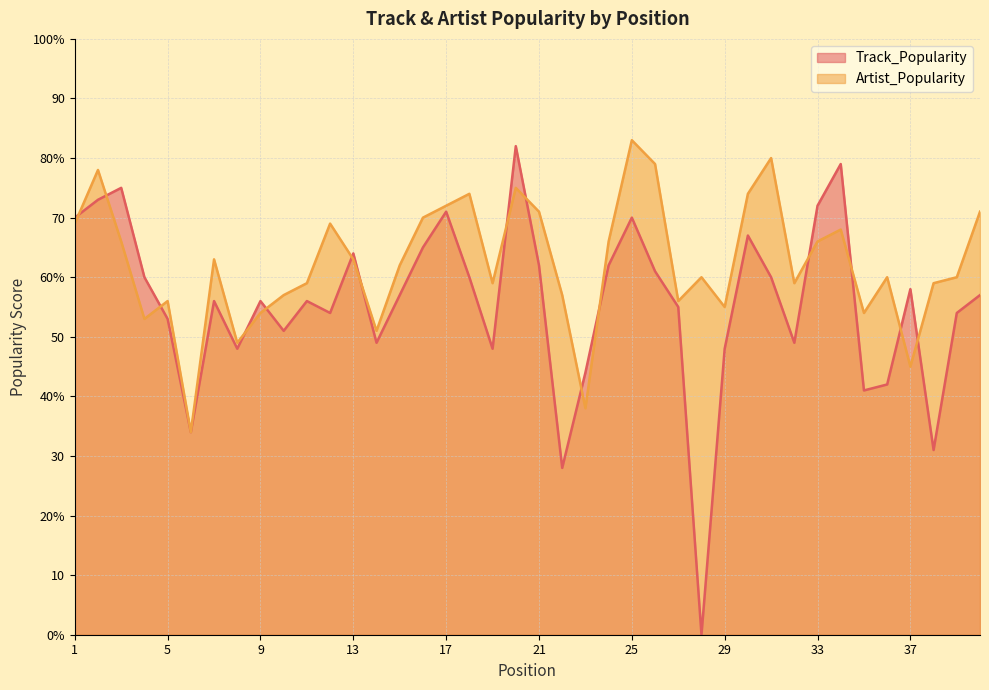

Which series has the widest spread of values?

Track_Popularity